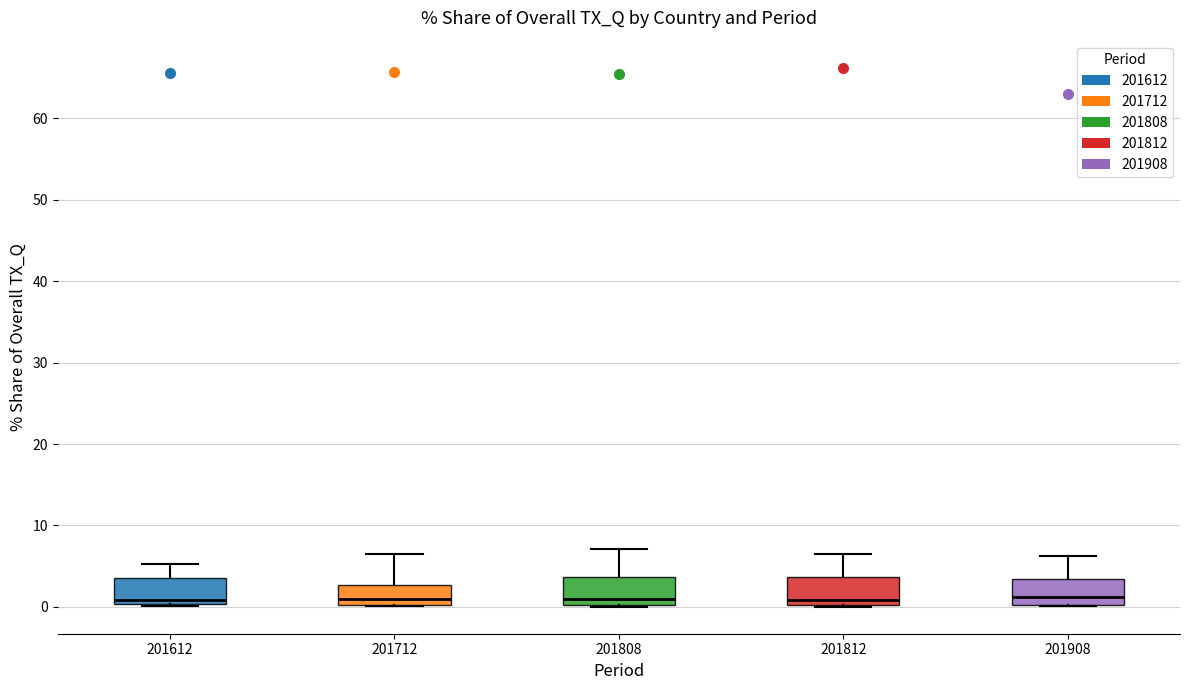

Reading left to right, read every box against the y-axis: the position of its median line, the range the box covers, and the ends of its whiskers. The values are not printed on the chart, so give them approximately, as read against the axis.

201612: median 1, box 0 to 4, whiskers 0 (just below the box's lower edge) to 5
201712: median 1, box 0 to 3, whiskers 0 to 6
201808: median 1, box 0 to 4, whiskers 0 to 7
201812: median 1, box 0 to 4, whiskers 0 to 6
201908: median 1, box 0 to 3, whiskers 0 to 6